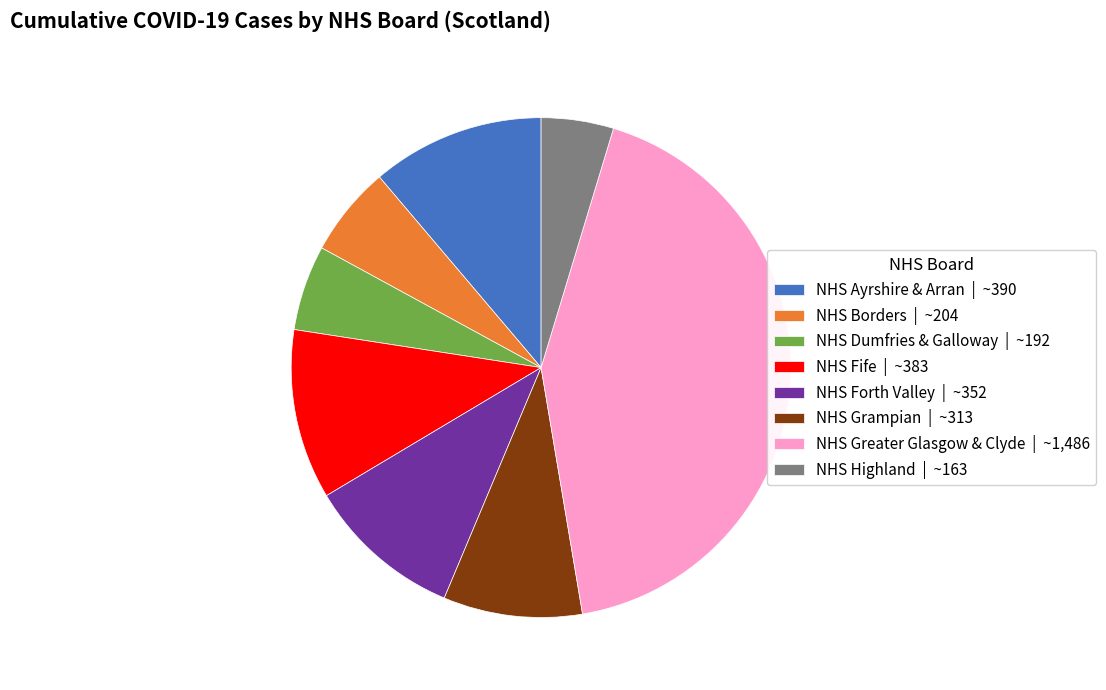

Is the sum of NHS Fife and NHS Highland greater than half?

No